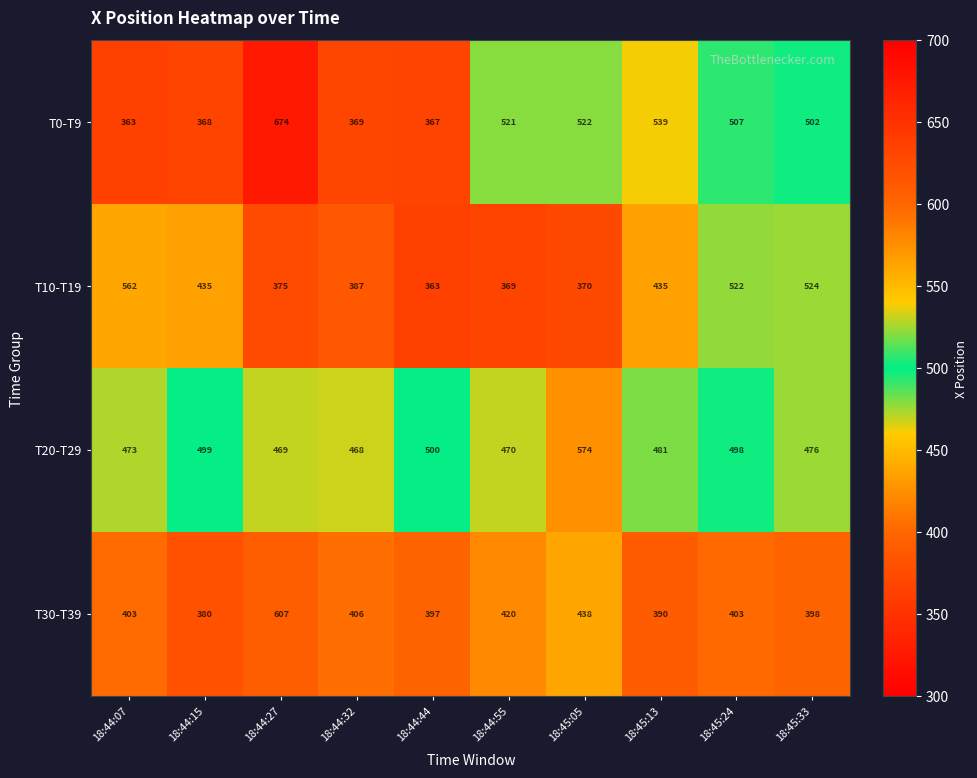

What is the sum of all T10-T19 values?

4342